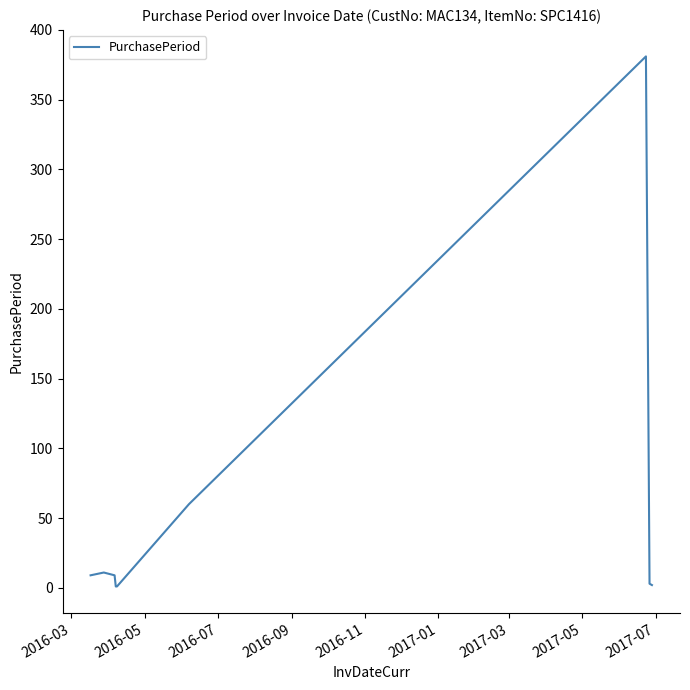

What is the greatest value displayed?

381